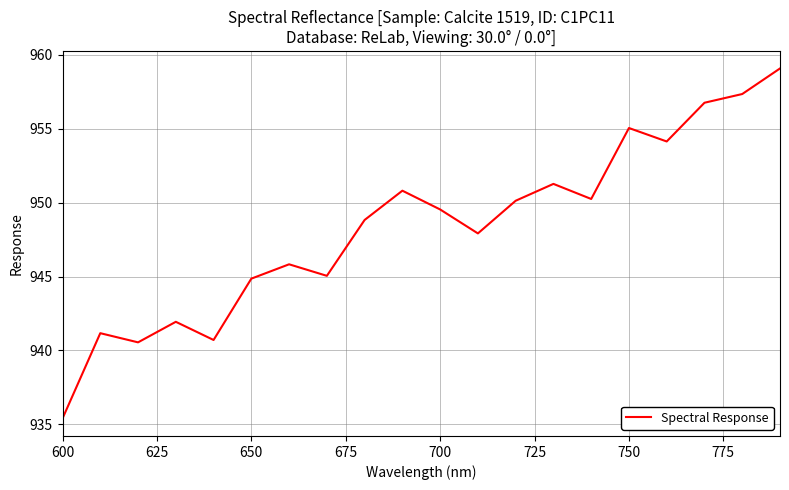

What is the minimum value shown in the chart?

935.4